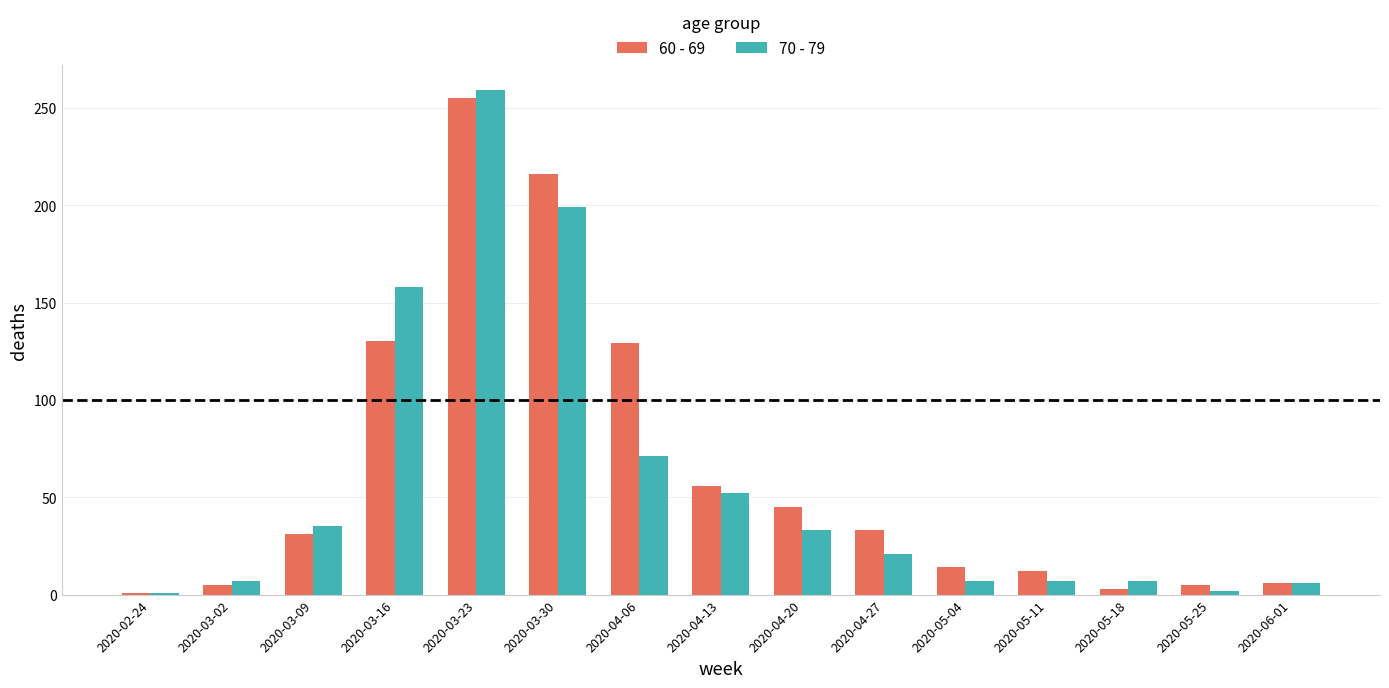

What are all the series names shown in the legend?

60 - 69, 70 - 79